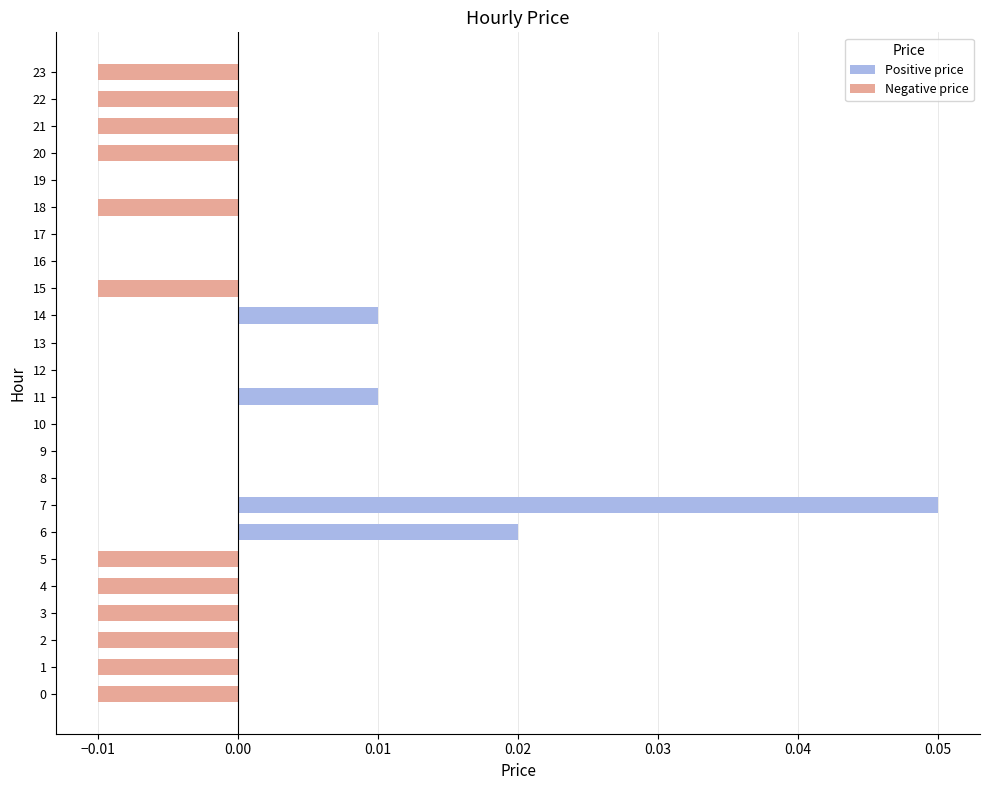

Are the bars horizontal?

Yes